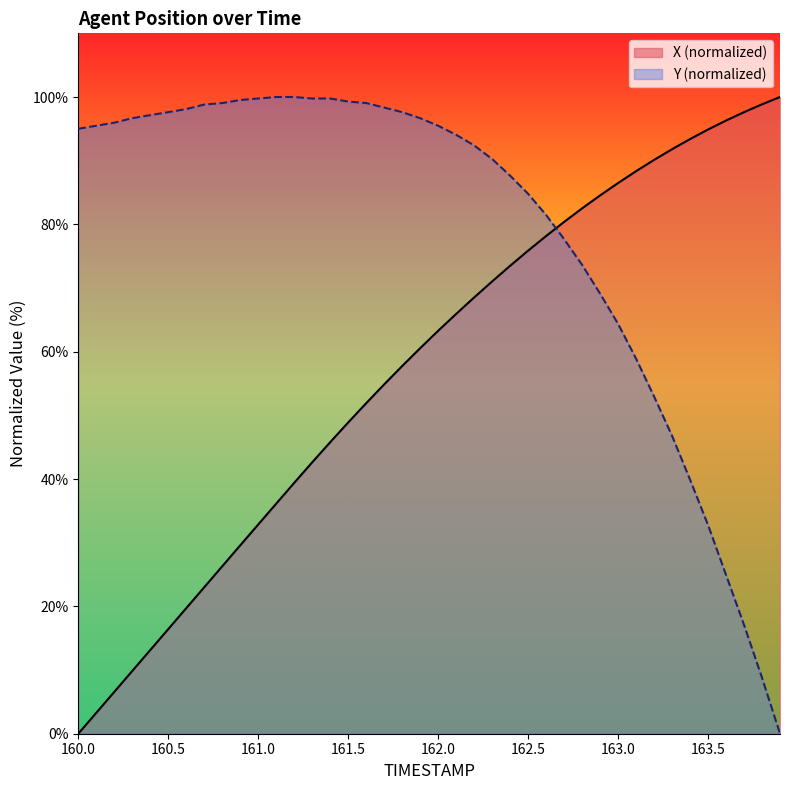

Rank the series by their average value, from lowest to highest.

X (normalized), Y (normalized)